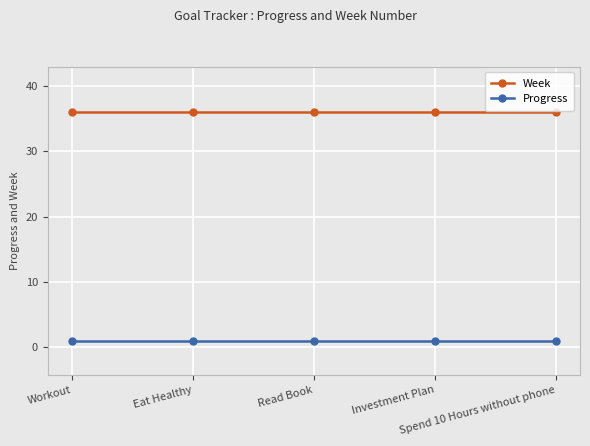

At how many categories does at least one series exceed 35?

5